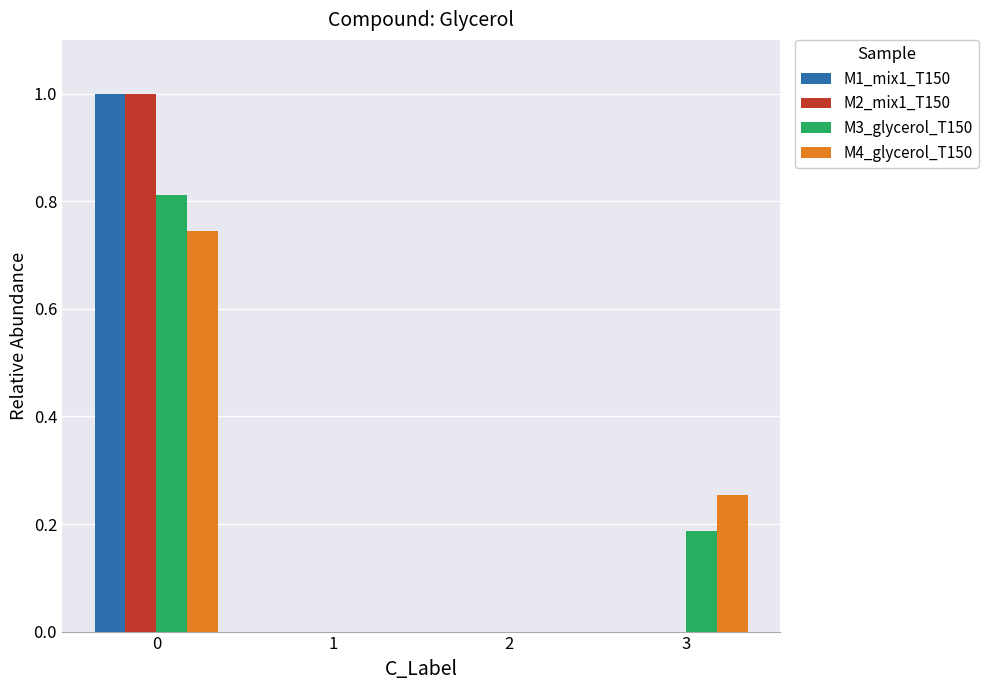

Is the value of M1_mix1_T150 at 3 greater than the value of M4_glycerol_T150 at 0?

No